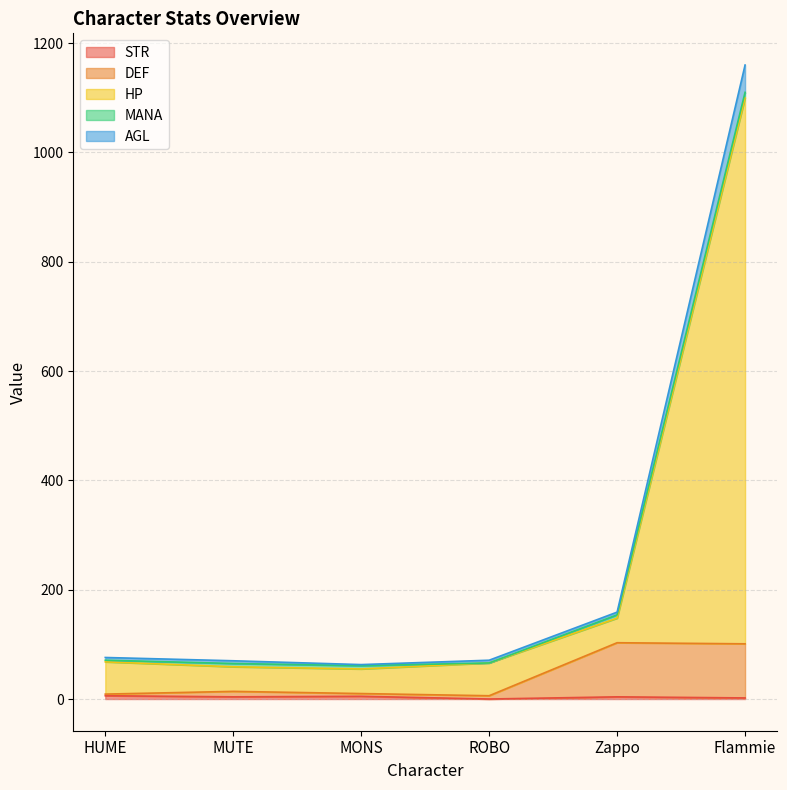

What is the label of the 5th point from the left?

Zappo